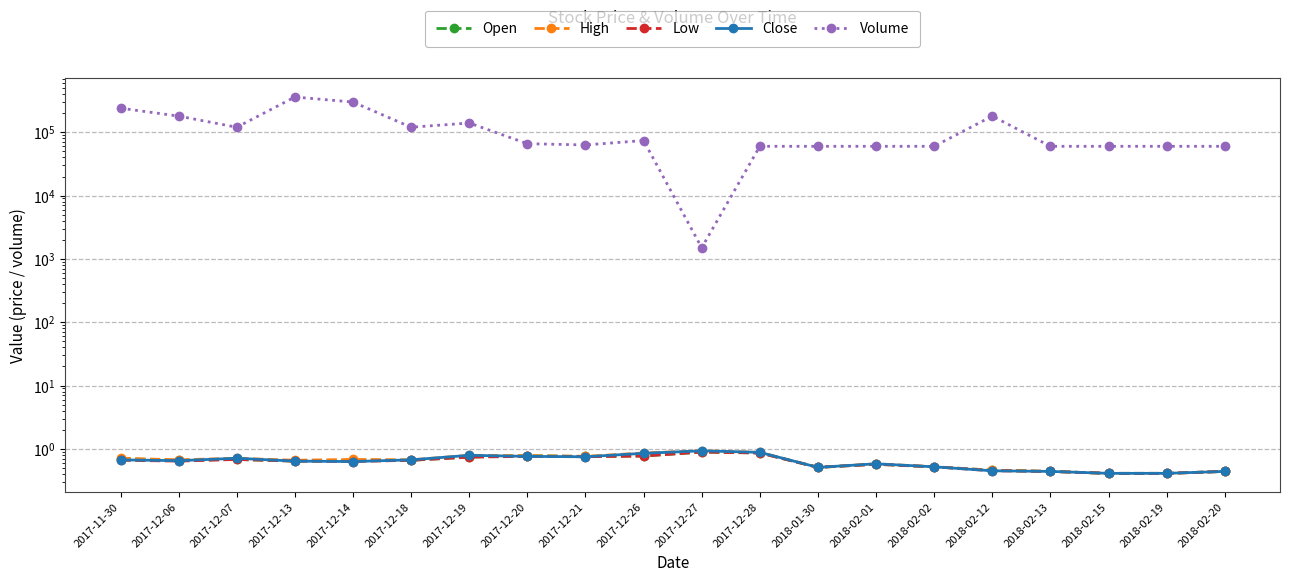

The Low series shows 1.4 at 2017-12-28. True or false?

False